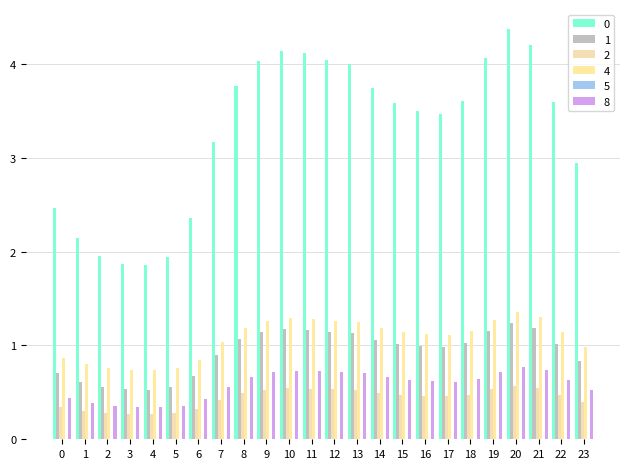

At which category is the sum across all series the highest?

20